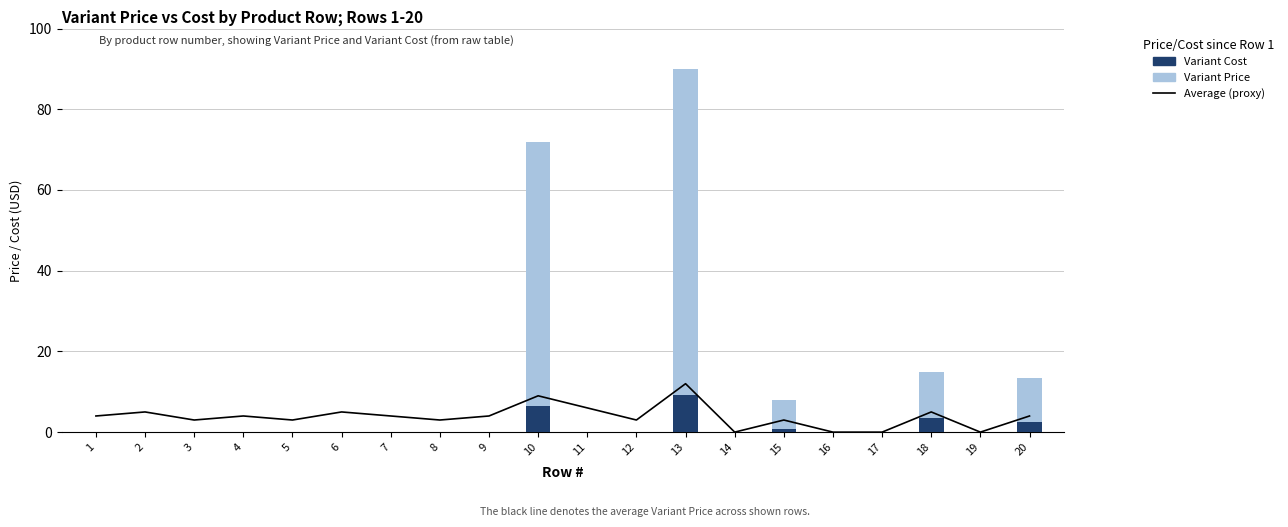

Is it true that Variant Price equals 0.0 at 19?

True